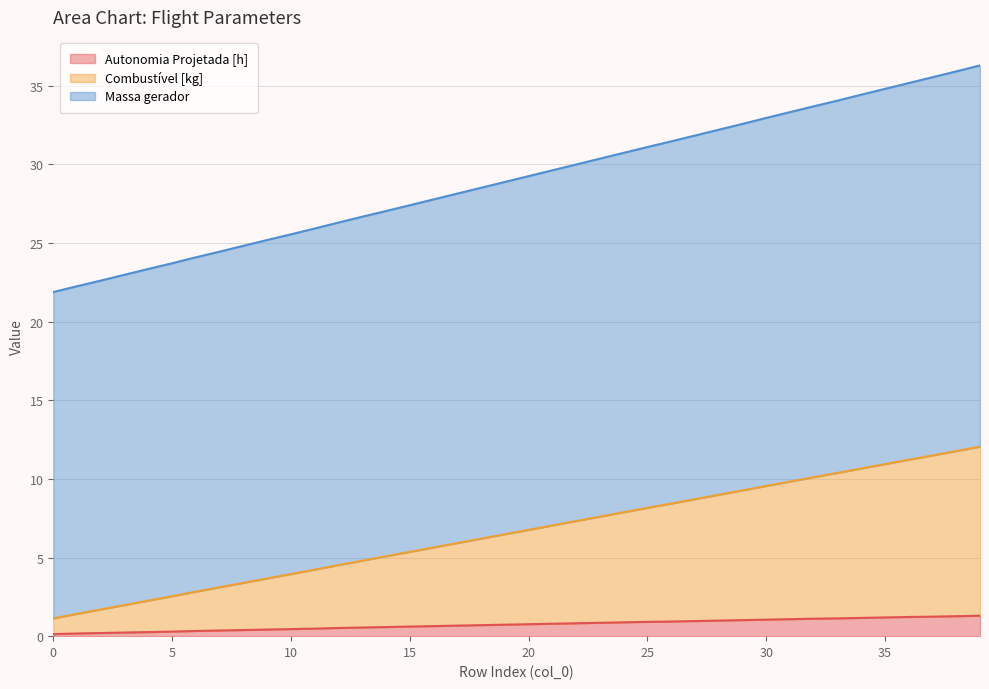

True or false: Autonomia Projetada [h] and Combustível [kg] intersect in this chart.

False